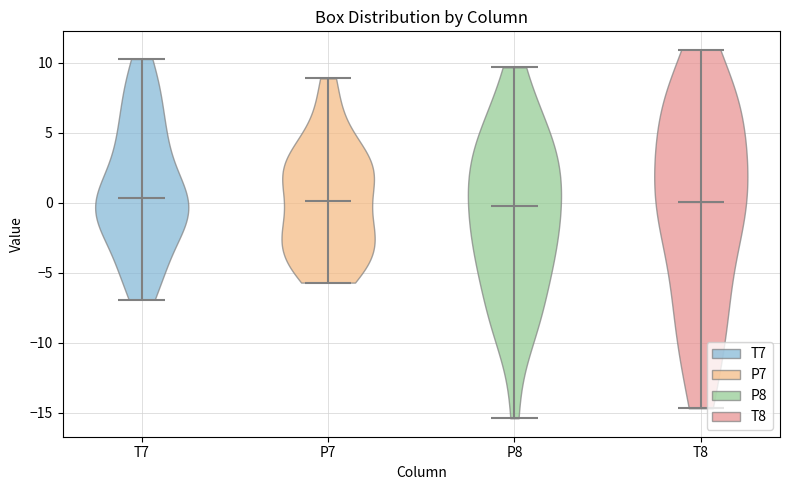

Reading left to right, read every violin against the y-axis: where its median line is, and the lowest and highest points it reaches. The values are not printed on the chart, so give them approximately, as read against the axis.

T7: median line 0.5, lowest point -7.0, highest point 10.5
P7: median line 0.0, lowest point -5.5, highest point 9.0
P8: median line -0.5, lowest point -15.5, highest point 9.5
T8: median line 0.0, lowest point -14.5, highest point 11.0